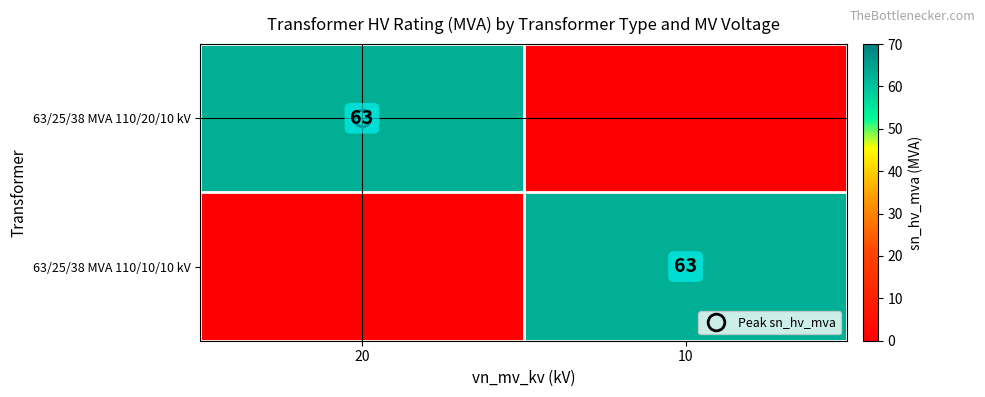

At which label does 63/25/38 MVA 110/20/10 kV reach its peak?

20